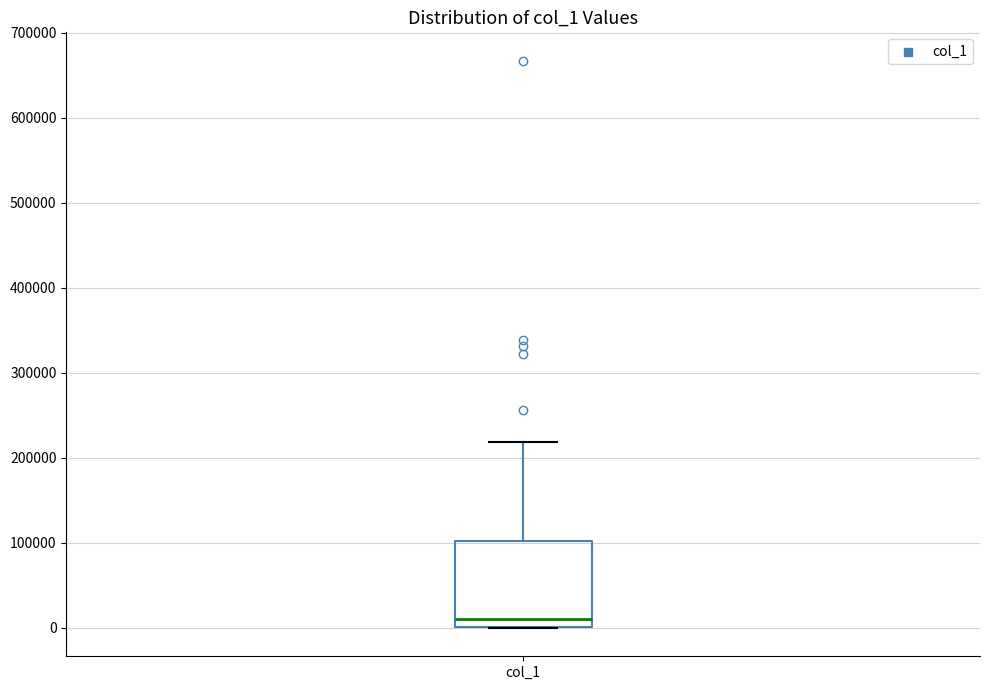

Where does the upper whisker of the box for col_1 end on the y-axis? The values are not printed on the chart, so give them approximately, as read against the axis.

220000